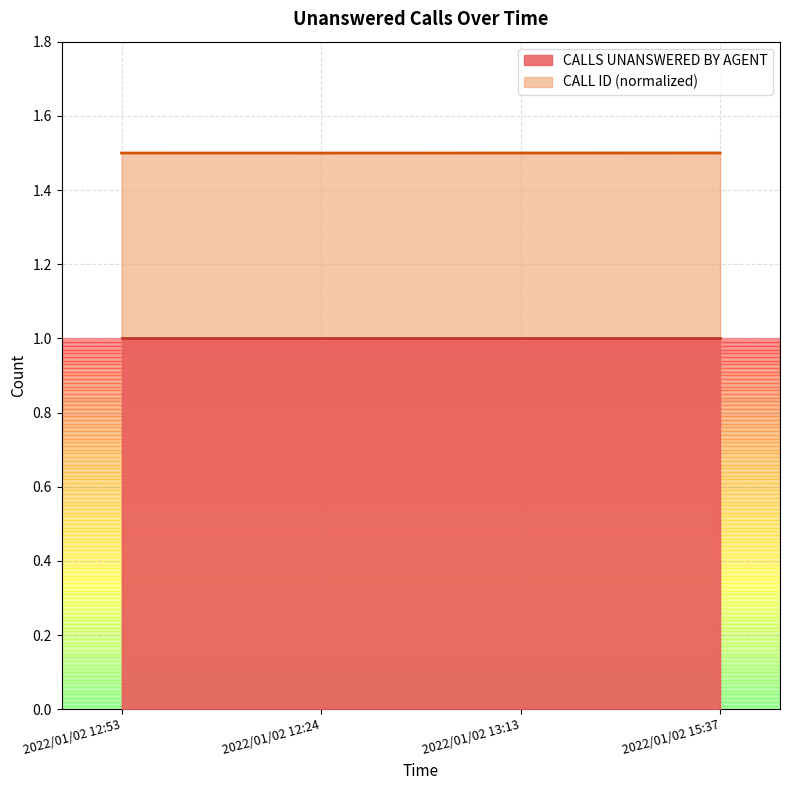

What is the label of the 1st point from the right?

2022/01/02 15:37